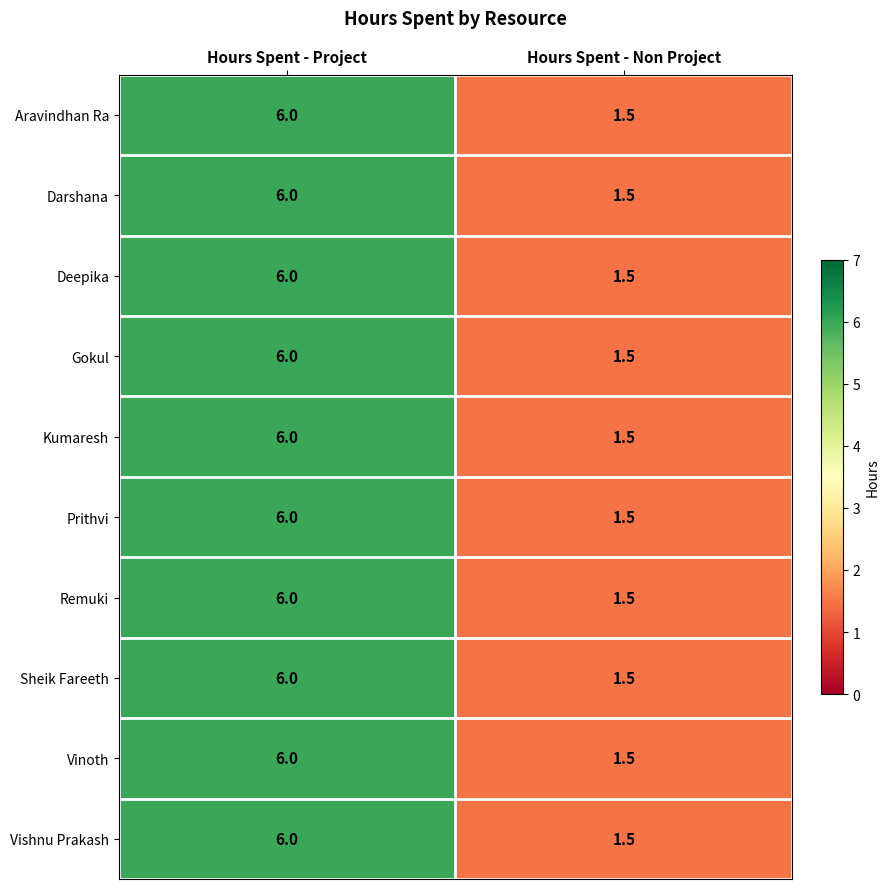

Is it true that Aravindhan Ra equals 0.8 at Hours Spent - Non Project?

False